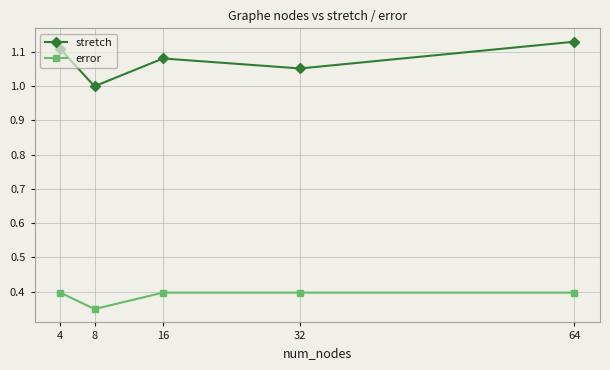

What is the spread (max minus min) of values at 4?

0.7